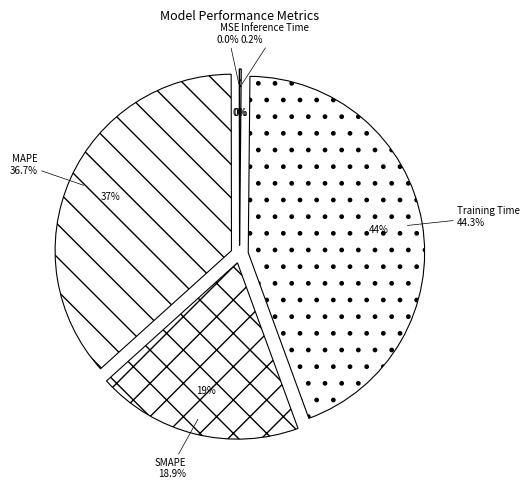

Count the number of slices in the pie.

5